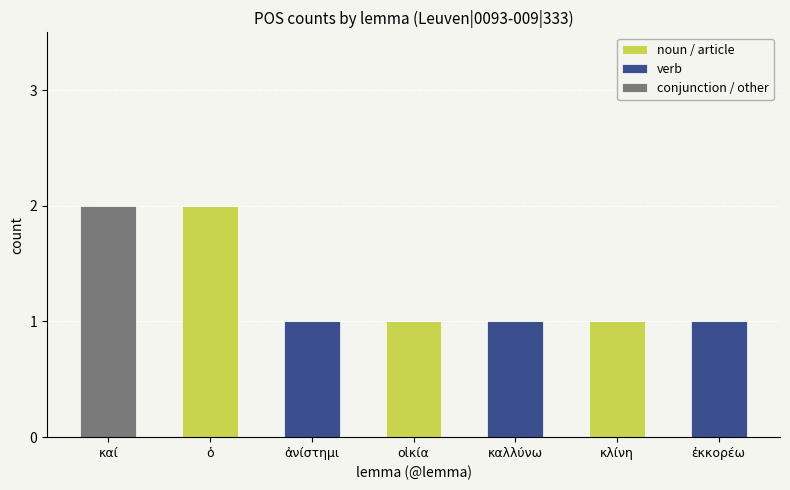

Count the number of categories in the chart.

7